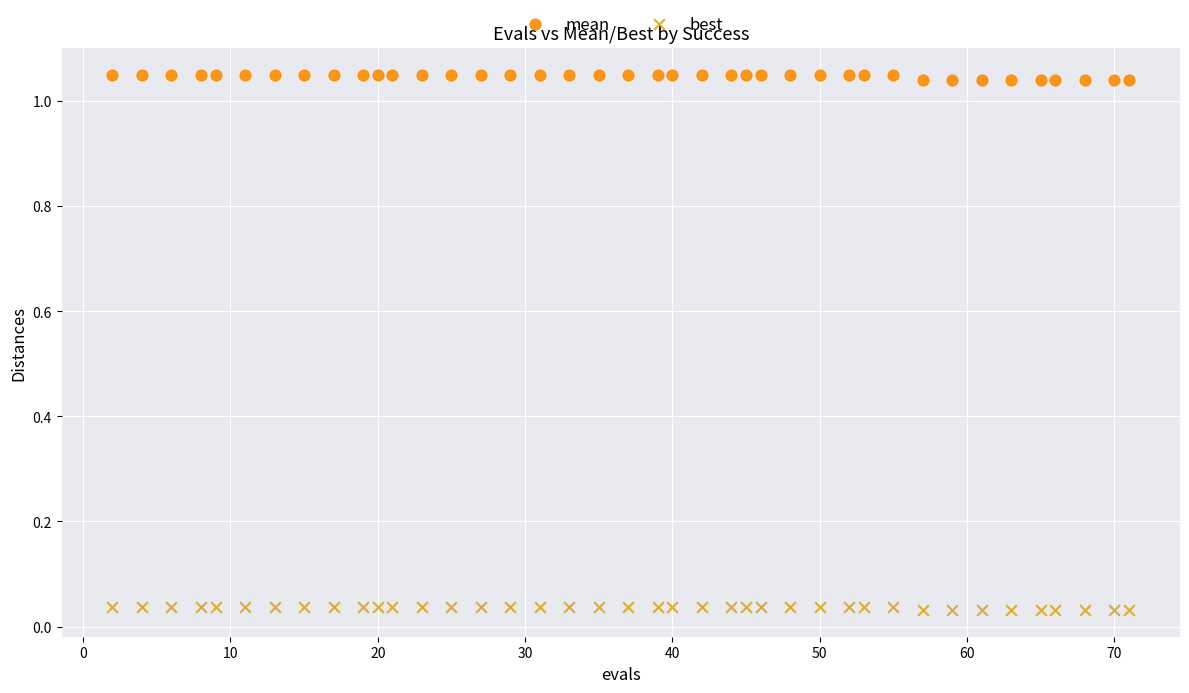

Which series reaches the maximum Y coordinate?

mean